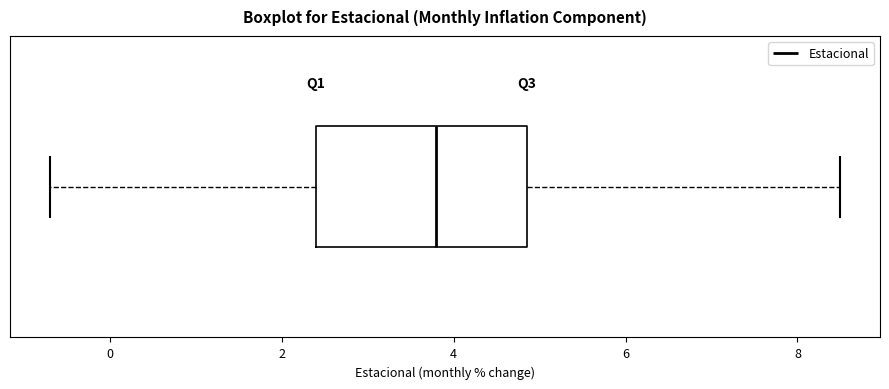

Where is the left edge of the box on the x-axis? The values are not printed on the chart, so give them approximately, as read against the axis.

2.4